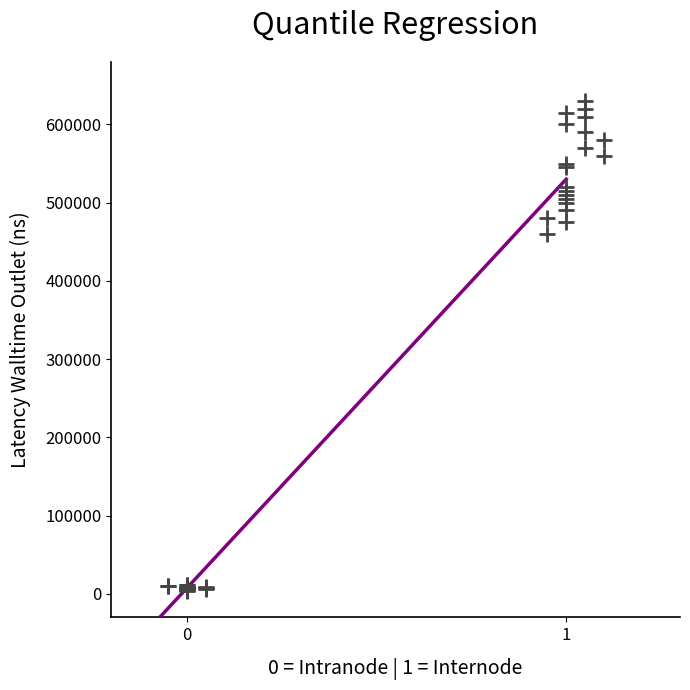

What Y value in the scatter plot is closest to 317000?

460000